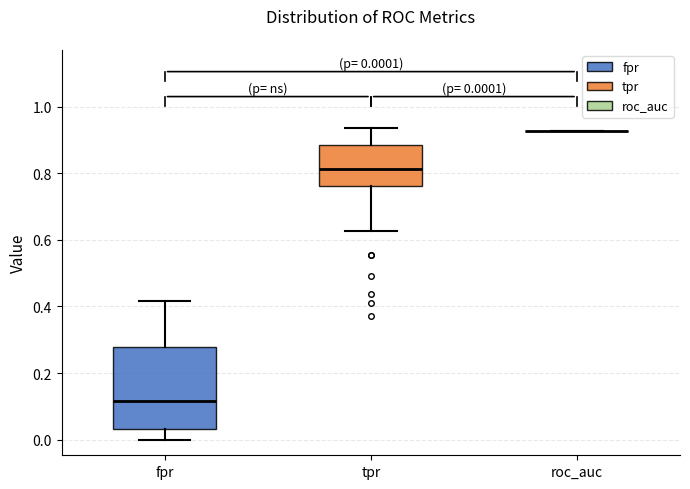

Comparing the boxes themselves (not the whiskers), which one is the tallest?

fpr